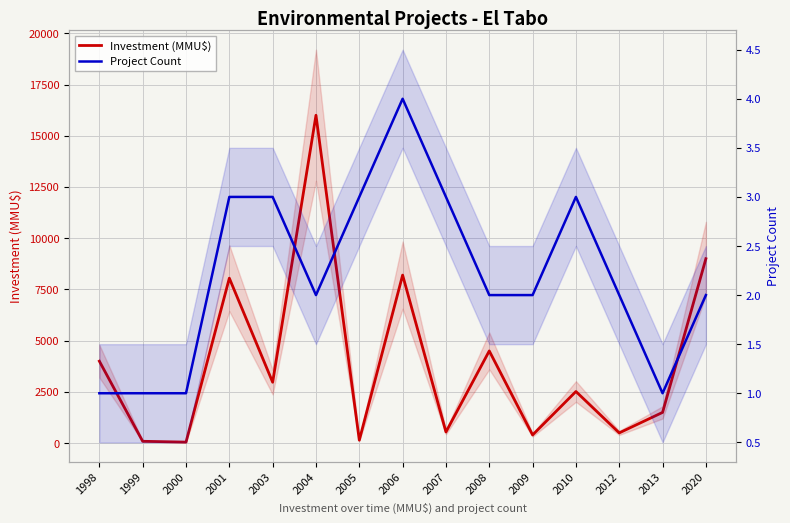

How many lines are shown in the chart?

2